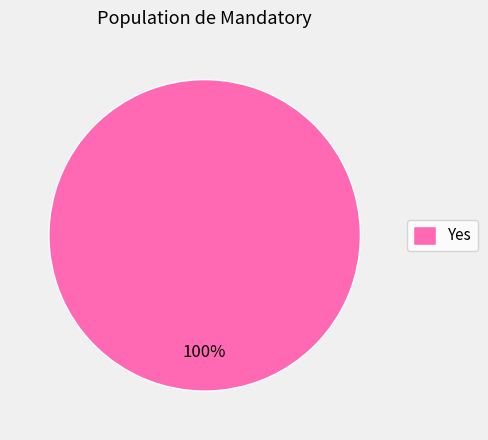

The Yes slice represents 100% of the pie. True or false?

True